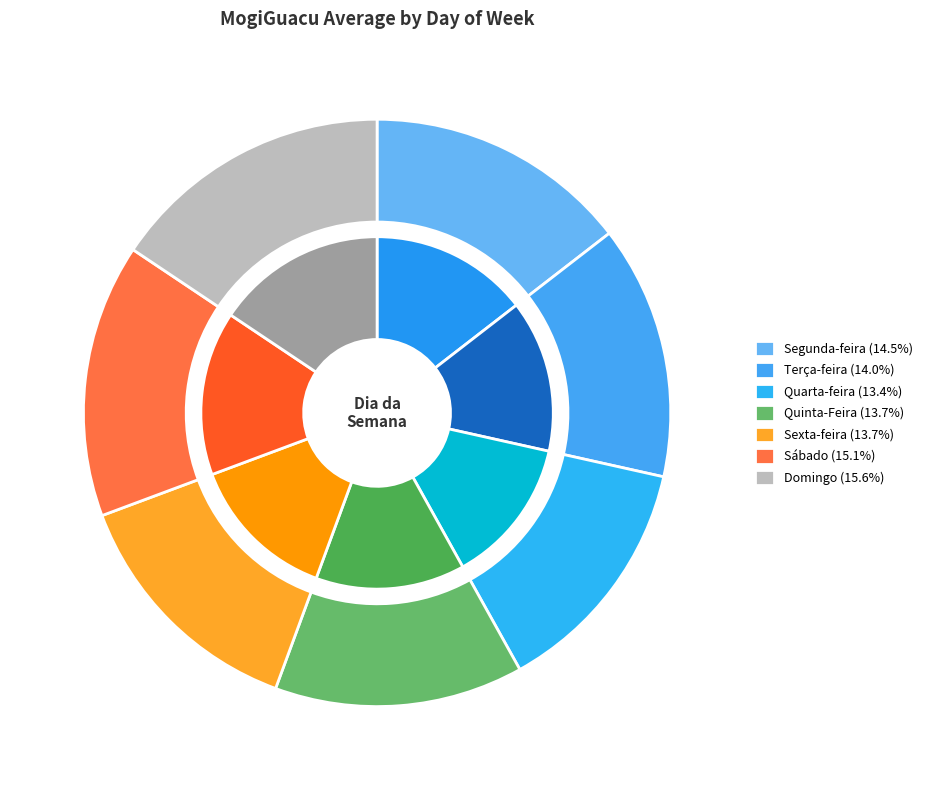

Rank the categories by value from lowest to highest.

Quarta-feira, Quinta-Feira, Sexta-feira, Terça-feira, Segunda-feira, Sábado, Domingo